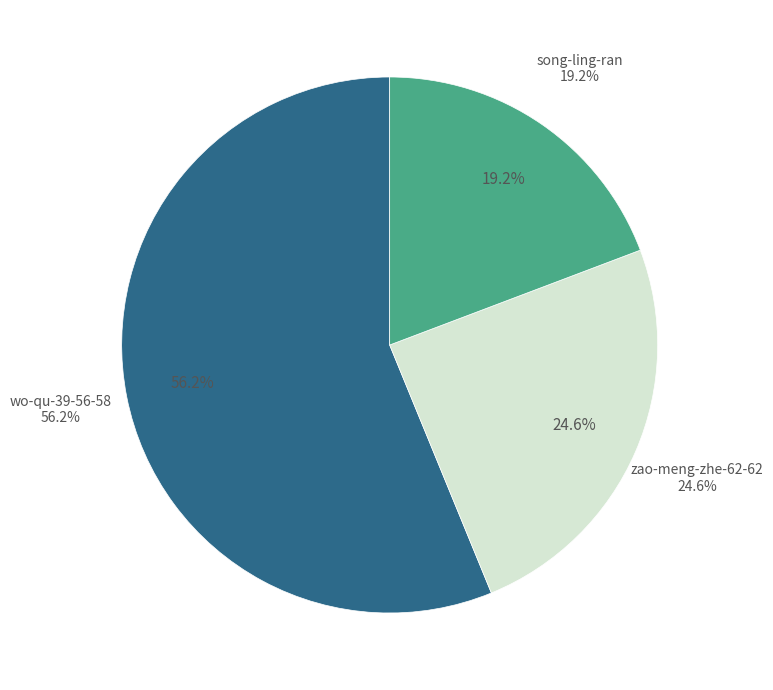

Between zao-meng-zhe-62-62 and wo-qu-39-56-58, which is larger?

wo-qu-39-56-58